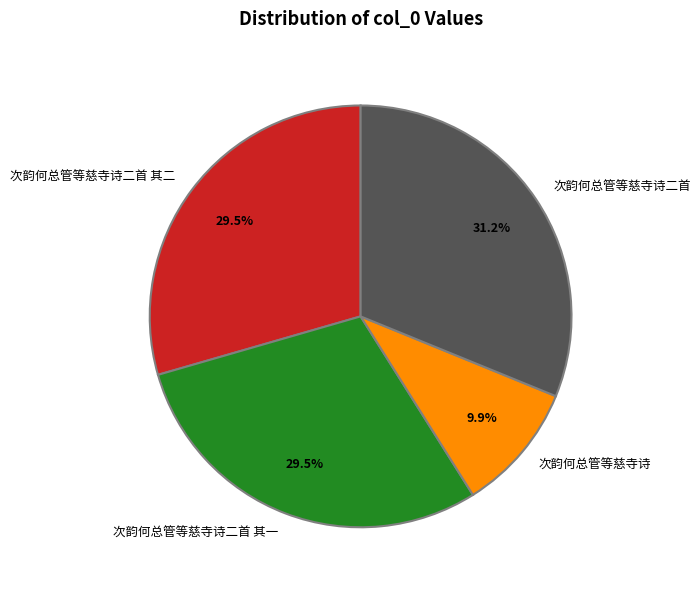

How many slices are in this pie chart?

4